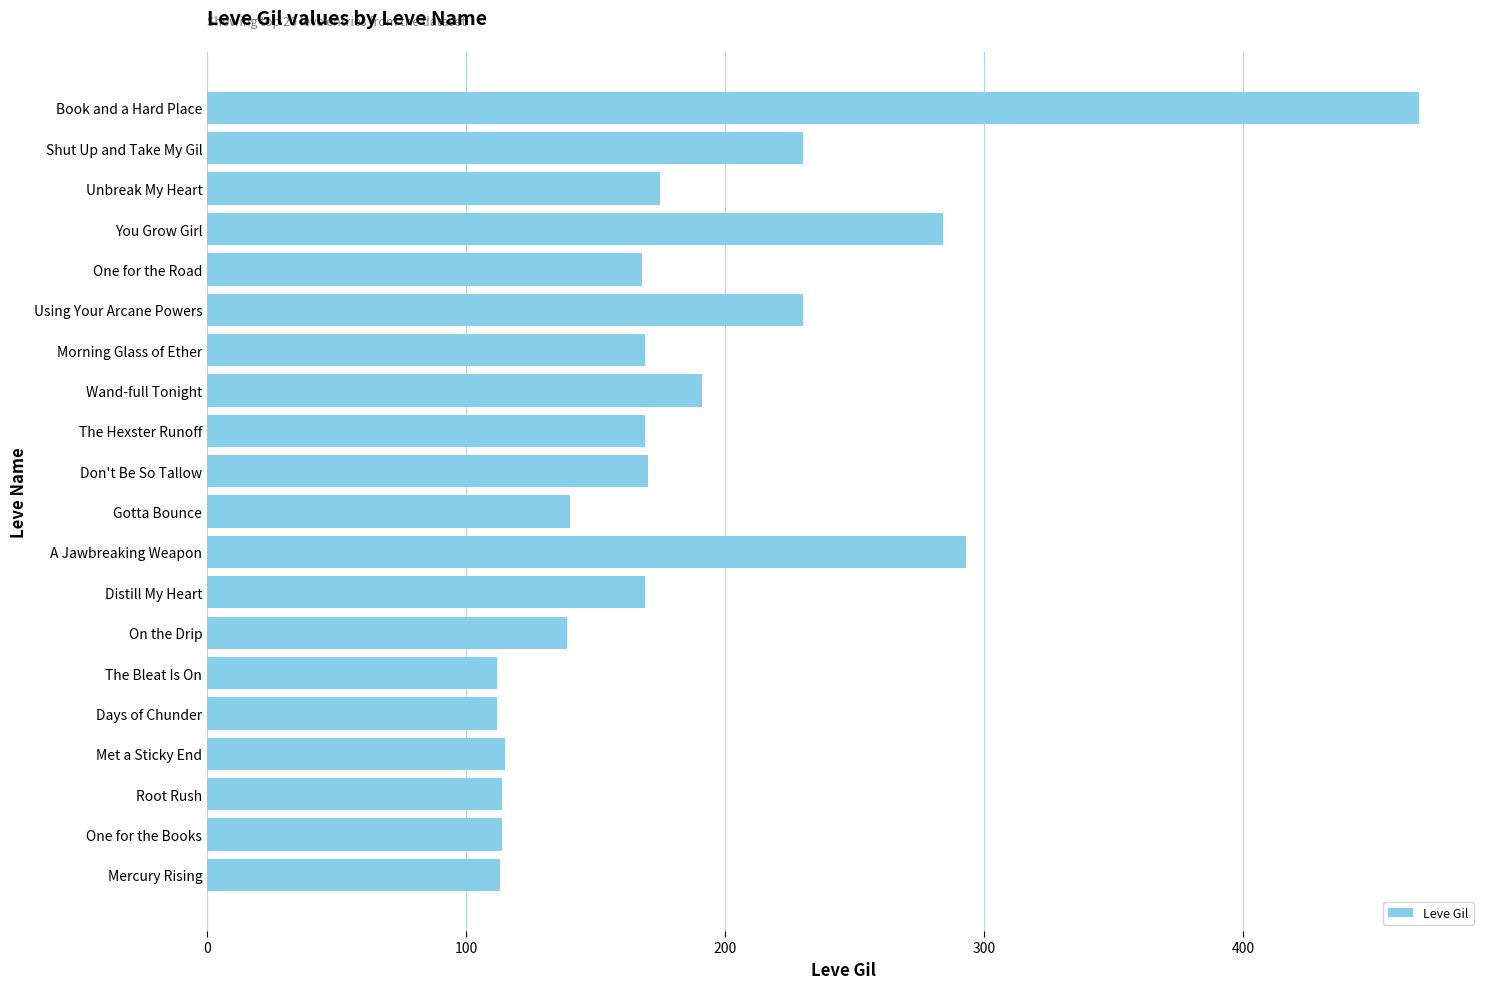

What is the average value?

184